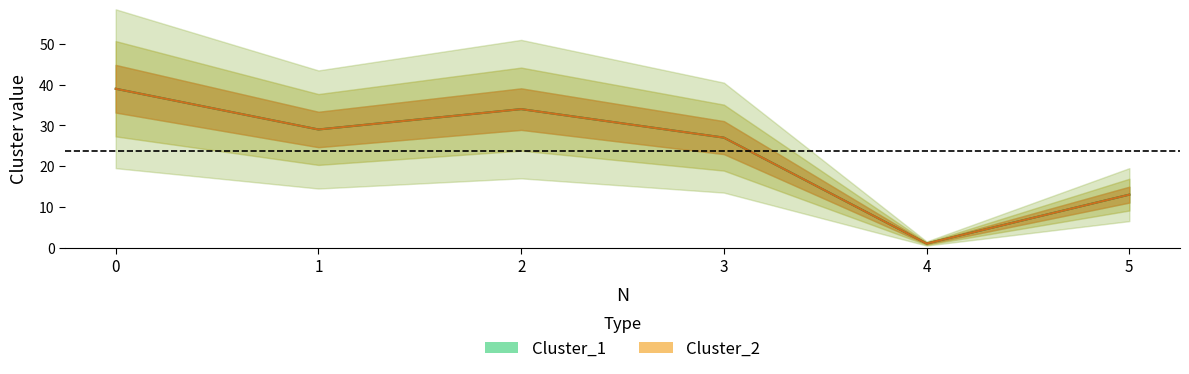

Reading left to right, list all the values displayed in this chart.

Cluster_1: 0=39	1=29	2=34	3=27	4=1	5=13
Cluster_2: 0=39	1=29	2=34	3=27	4=1	5=13